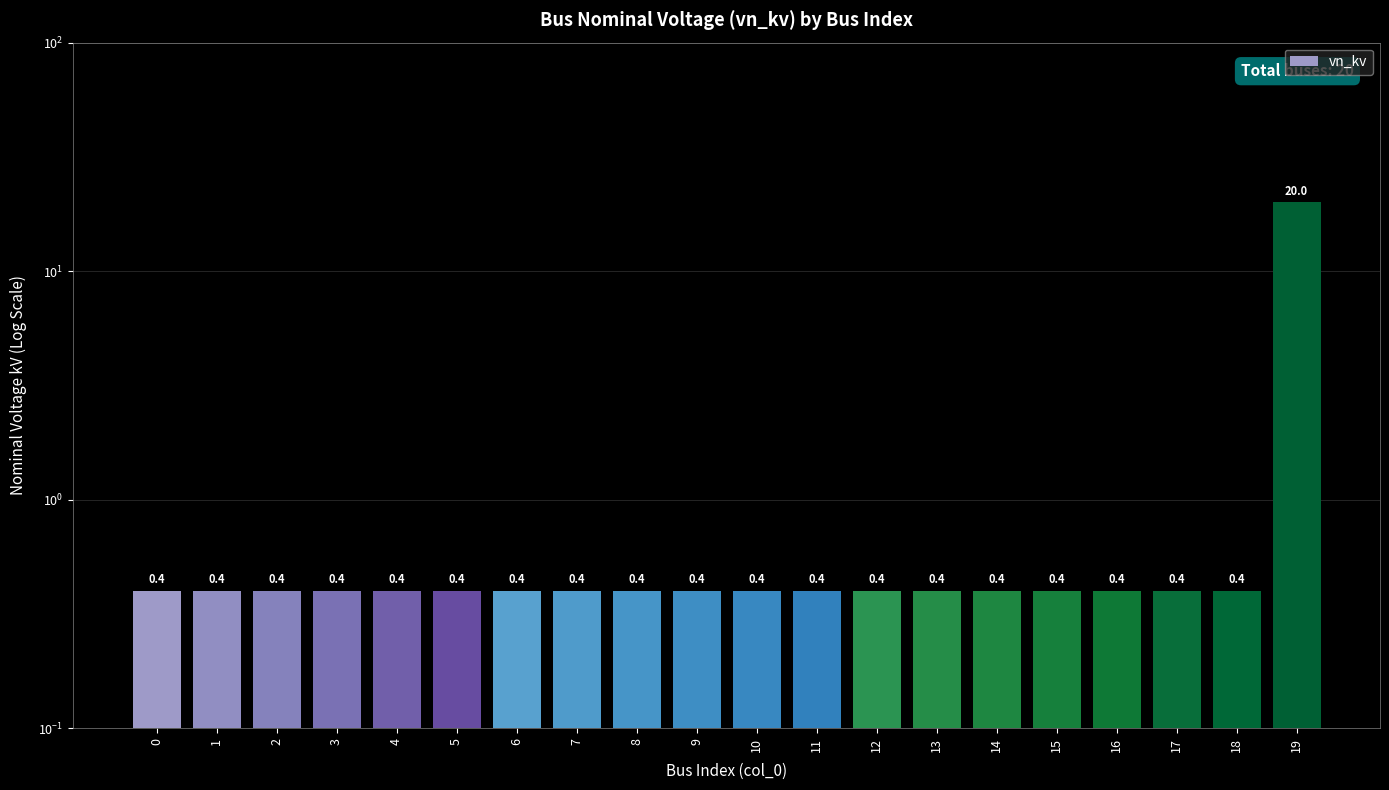

Reading left to right, transcribe all the data shown in this chart.

0.4	0.4	0.4	0.4	0.4	0.4	0.4	0.4	0.4	0.4	0.4	0.4	0.4	0.4	0.4	0.4	0.4	0.4	0.4	20.0